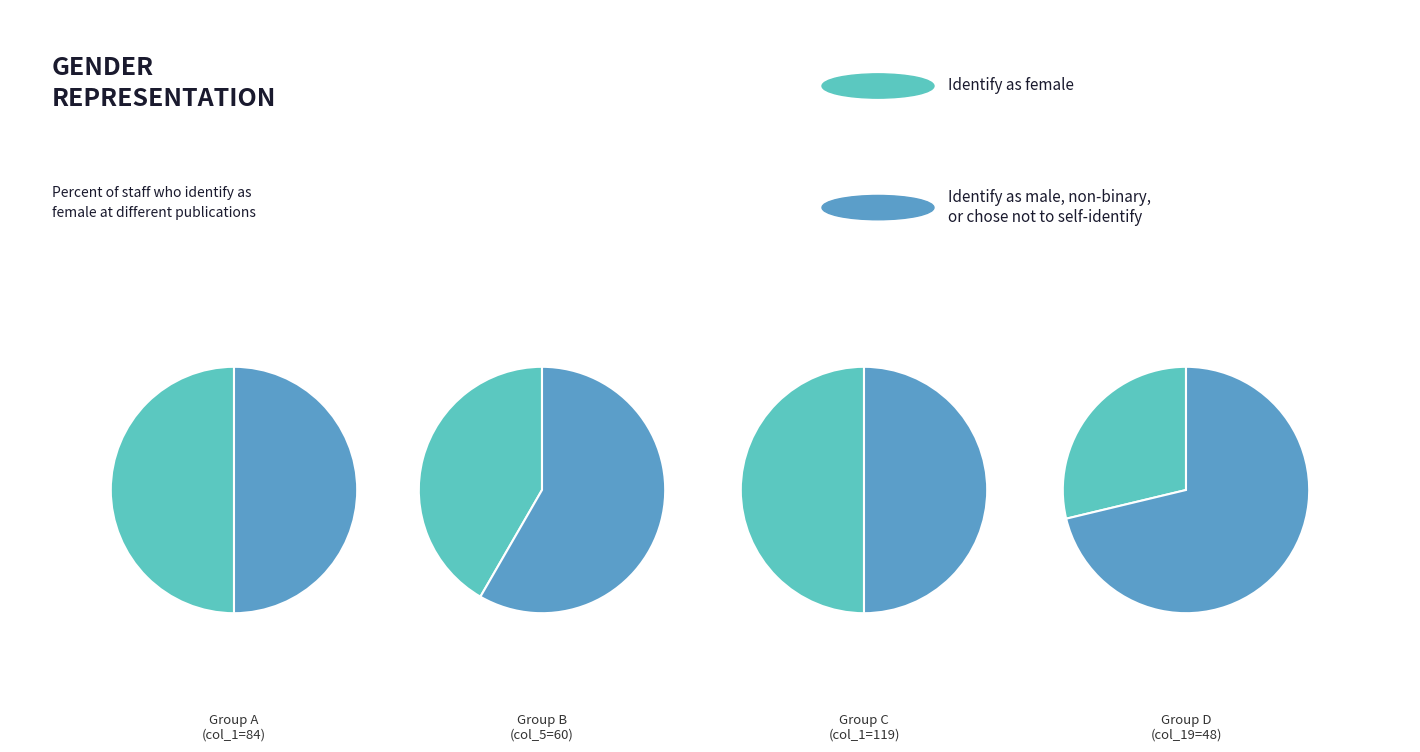

What percentage is the 60 slice, to the nearest percent?

16%